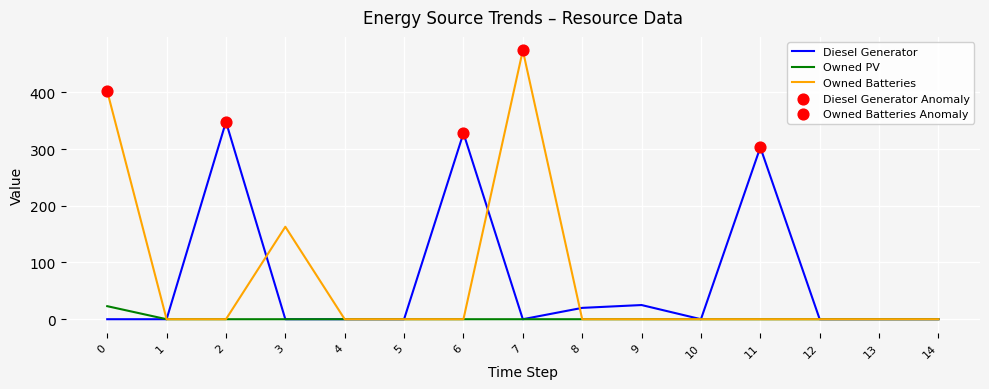

At which category is the sum across all series the highest?

7